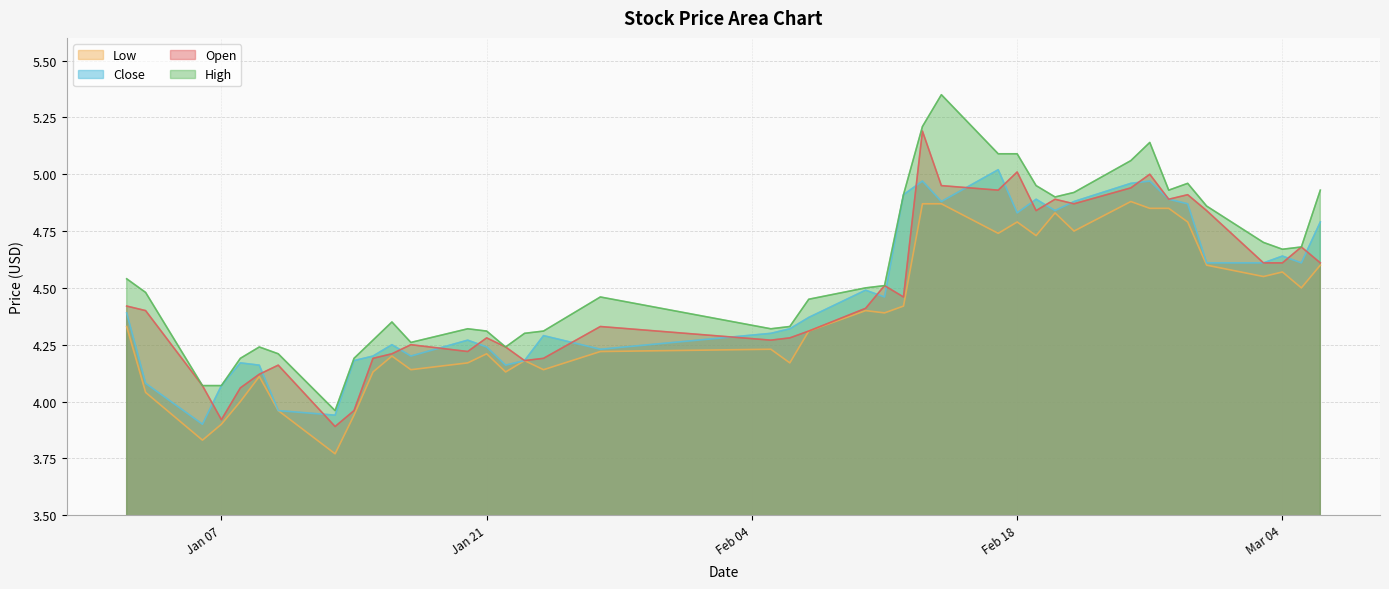

How many interior local peaks does the open series have?

11